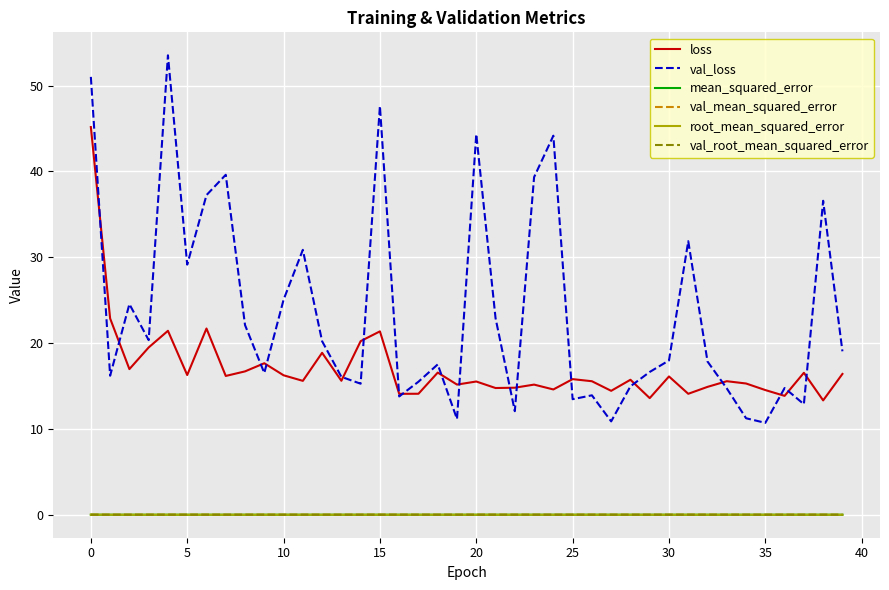

Which series has the largest range (max minus min)?

val_loss